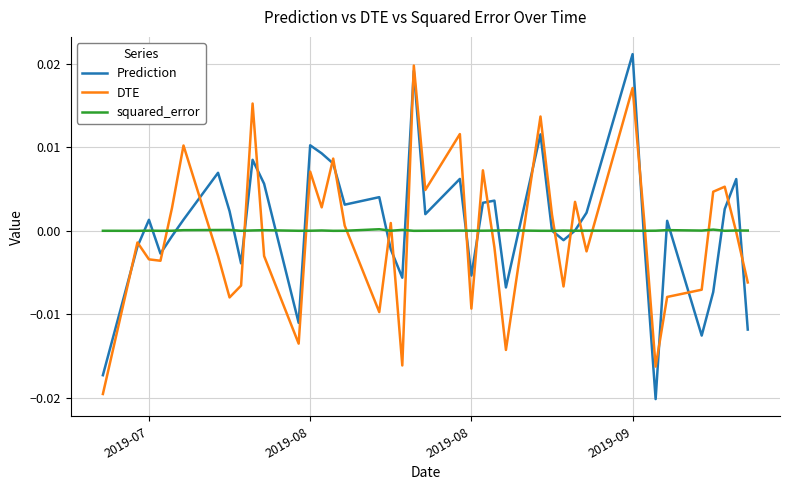

Which series has the largest range (max minus min)?

Prediction